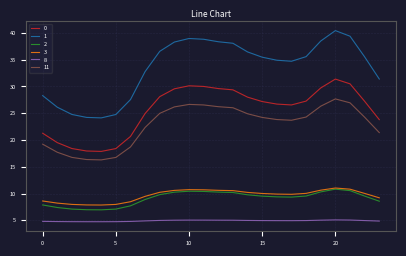

What is the highest value of the 3 series?

11.0